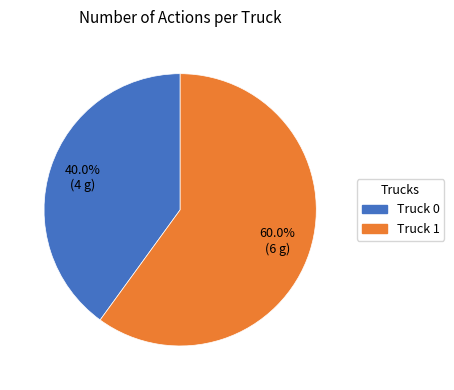

Between Truck 0 and Truck 1, which is larger?

Truck 1